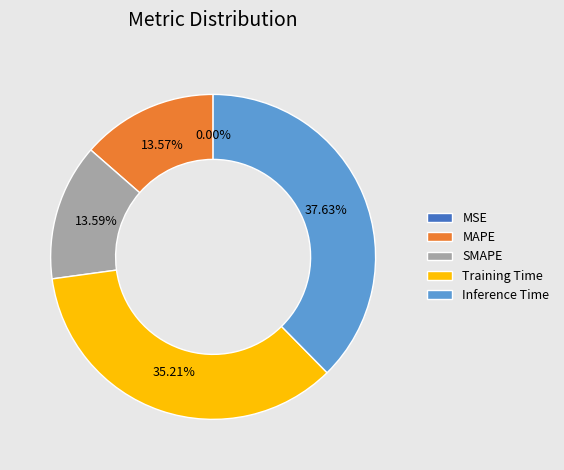

Is the sum of MAPE and Training Time greater than half?

No